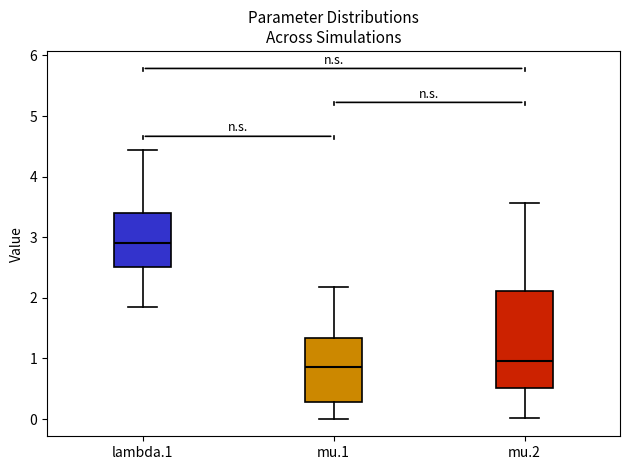

Reading left to right, transcribe this box plot: for each box, give where its median line is, the range the box spans, and where its two whiskers end, as read against the y-axis. The values are not printed on the chart, so give them approximately, as read against the axis.

lambda.1: median 2.9, box 2.5 to 3.4, whiskers 1.8 to 4.4
mu.1: median 0.9, box 0.3 to 1.3, whiskers 0.0 to 2.2
mu.2: median 1.0, box 0.5 to 2.1, whiskers 0.0 to 3.6